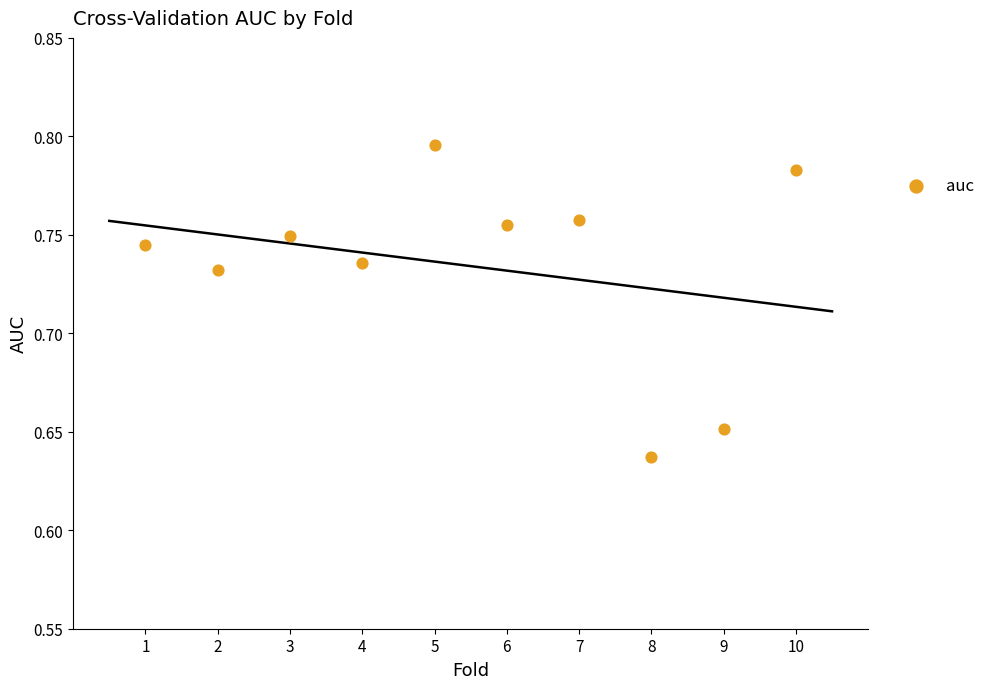

What is the average X value?

5.5